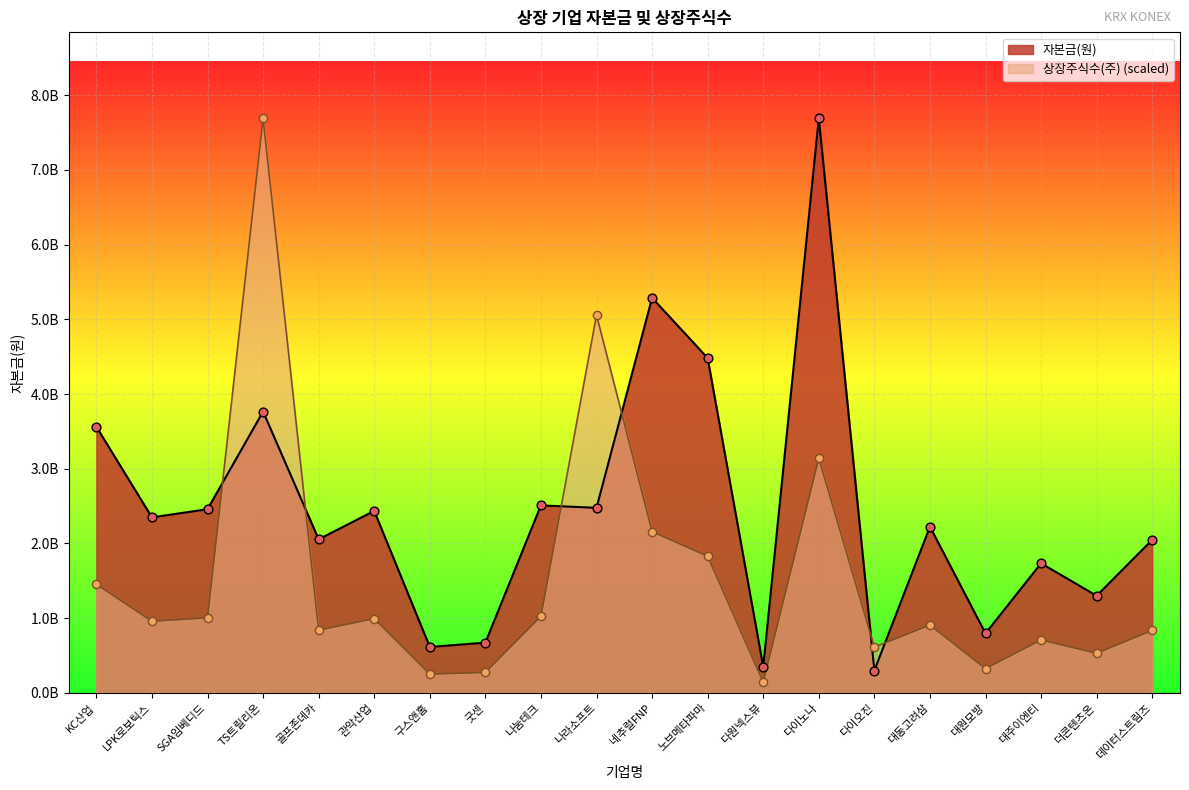

At which category is the sum across all series the highest?

TS트릴리온